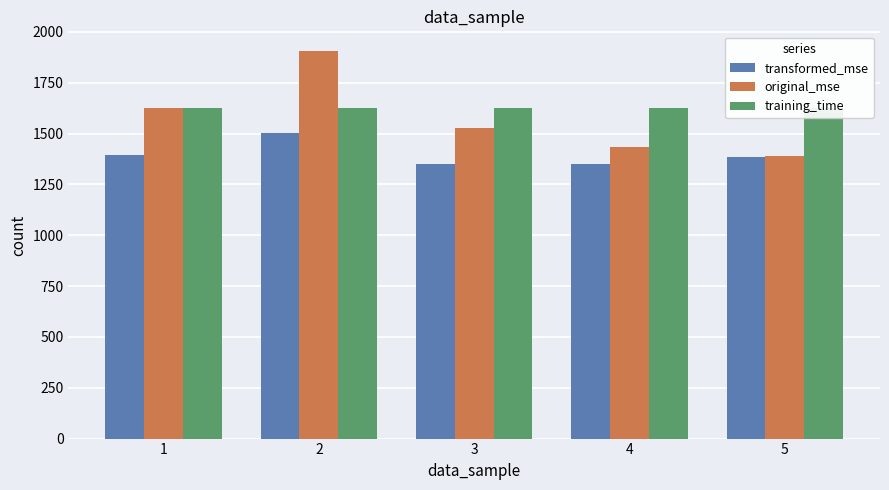

What is the total value across all series at 3?

4503.4